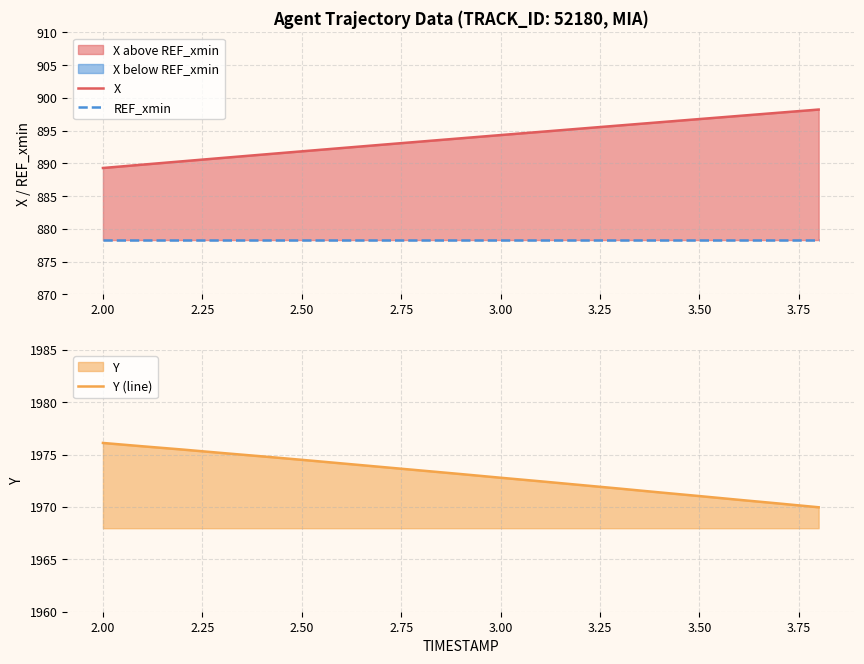

Reading left to right, transcribe all the data shown in this chart.

X: 889.3	889.8	890.3	890.8	891.3	891.8	892.3	892.8	893.3	893.8	894.3	894.8	895.3	895.8	896.3	896.8	897.2	897.7	898.2
REF_xmin: 878.3	878.3	878.3	878.3	878.3	878.3	878.3	878.3	878.3	878.3	878.3	878.3	878.3	878.3	878.3	878.3	878.3	878.3	878.3
Y (line): 1976.1	1975.8	1975.5	1975.2	1974.8	1974.5	1974.2	1973.8	1973.5	1973.1	1972.8	1972.5	1972.1	1971.8	1971.4	1971.0	1970.7	1970.3	1970.0